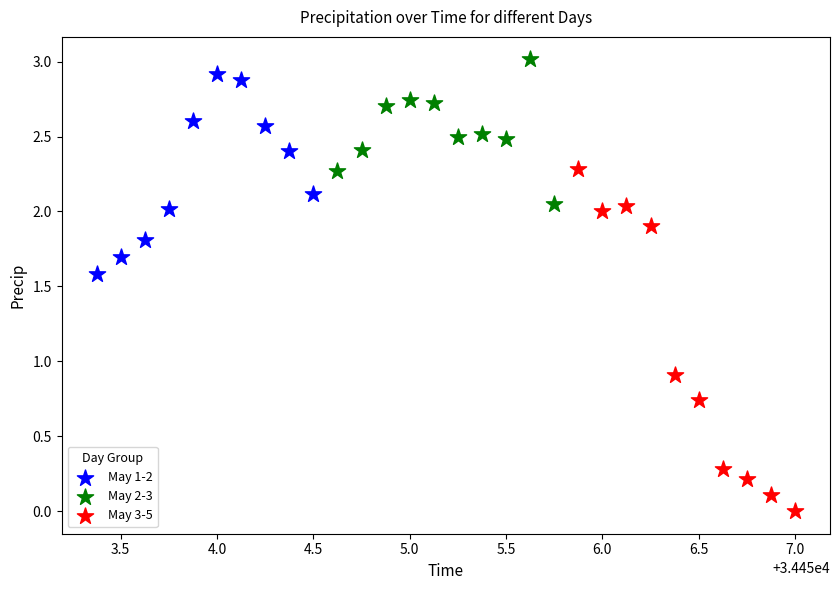

Which series contains the lowest Y value?

May 3-5